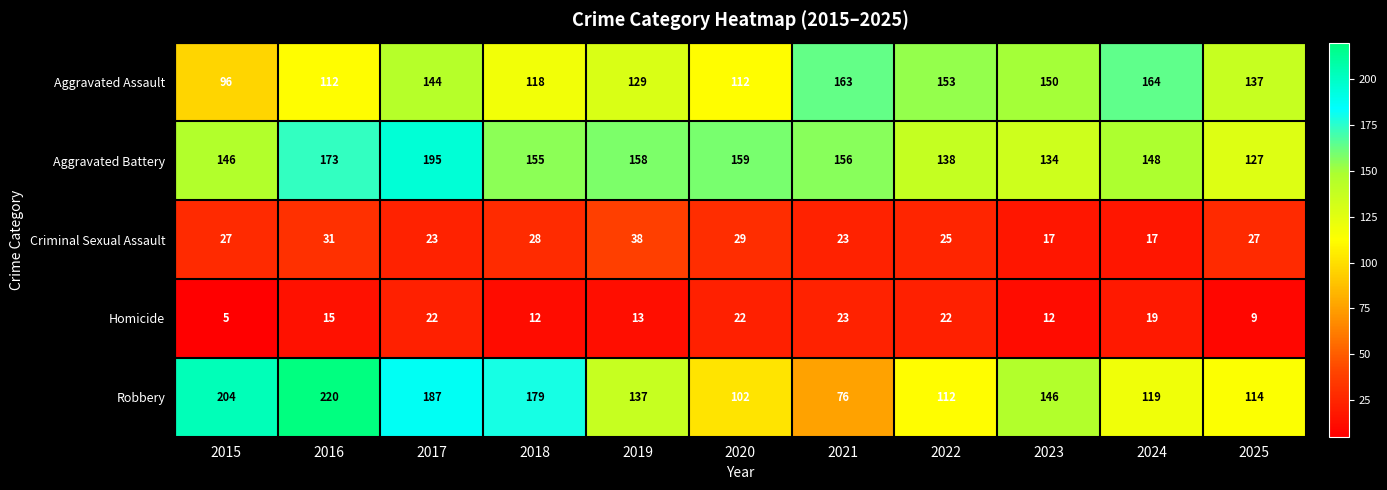

True or false: Homicide has a value of 19 at 2024.

True